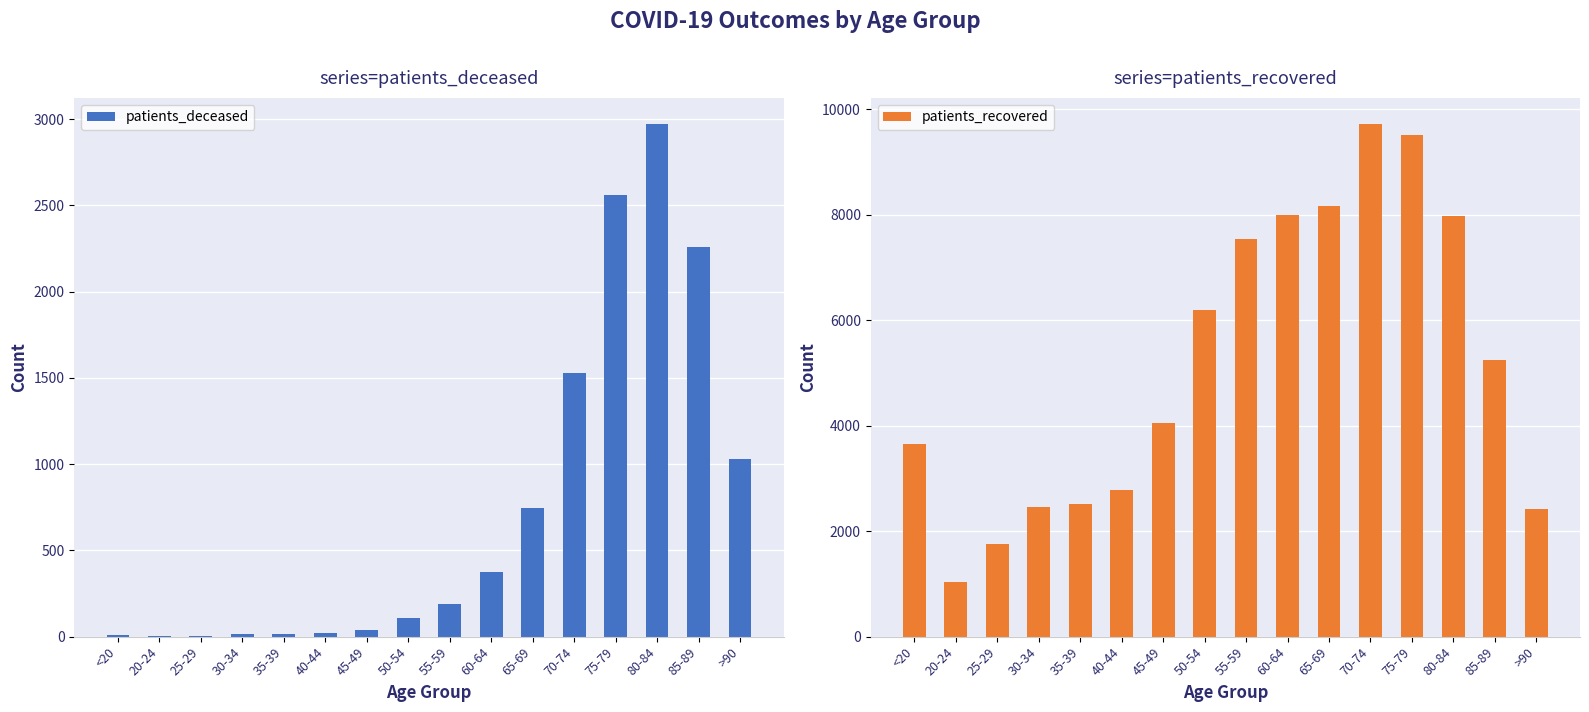

Reading left to right, what are all the values shown in this chart?

patients_deceased: 12	3	3	15	14	22	41	110	192	373	746	1526	2560	2974	2260	1029
patients_recovered: 3650	1036	1763	2459	2521	2783	4054	6195	7545	7998	8168	9730	9514	7979	5239	2422